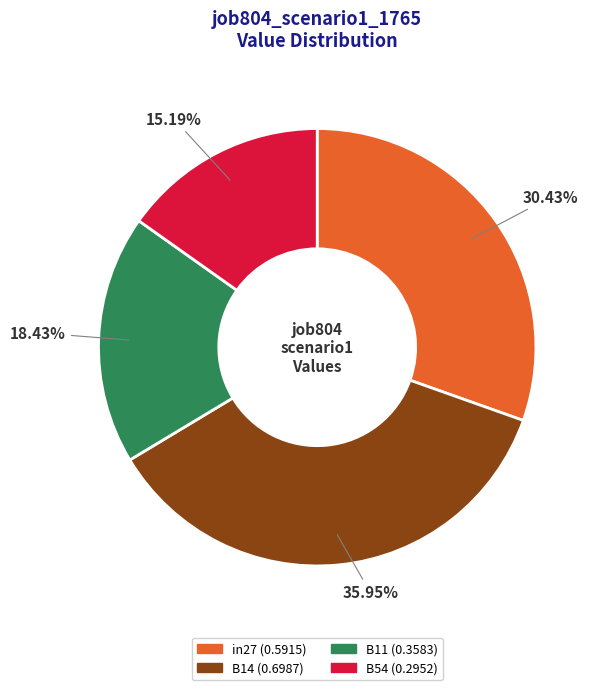

Is there a majority slice in this chart?

No